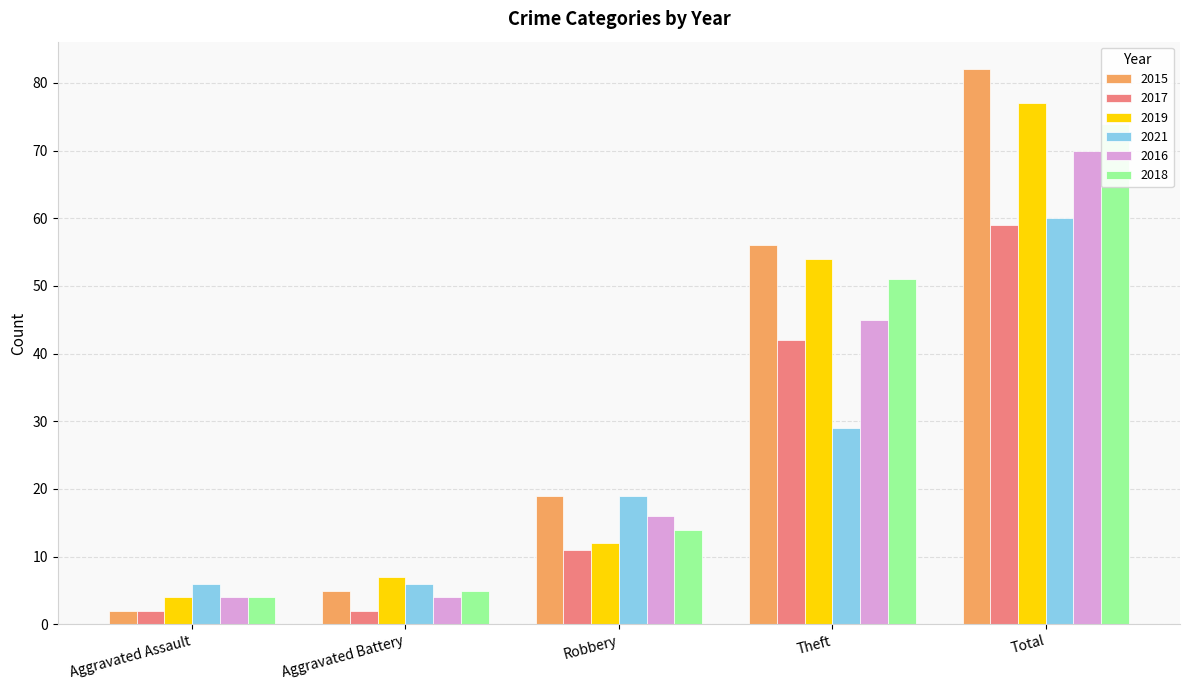

Are the bars grouped side by side (vs. stacked)?

Yes